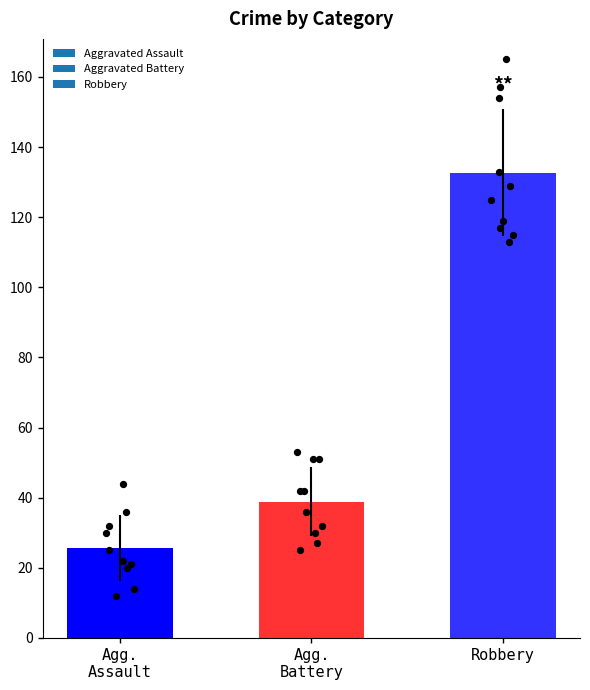

Which series has the largest Y range (max minus min)?

Robbery